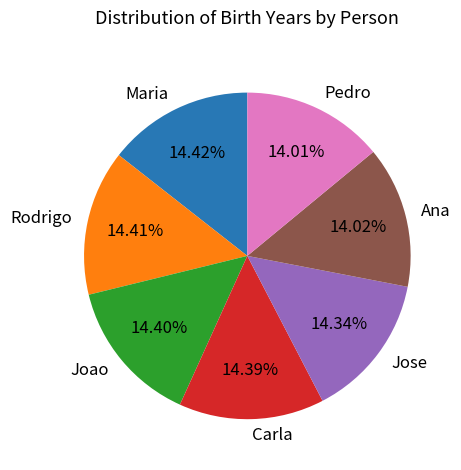

The Carla slice represents 14% of the pie. True or false?

True